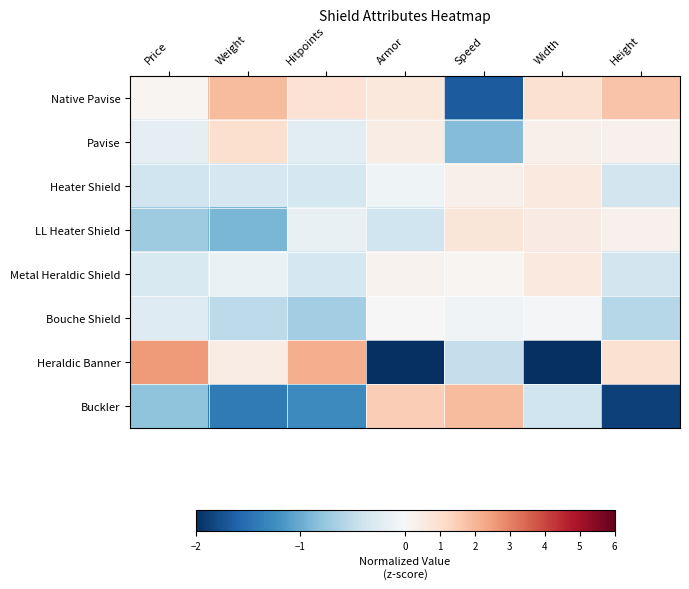

Which has a higher value, Height or Weight?

Weight